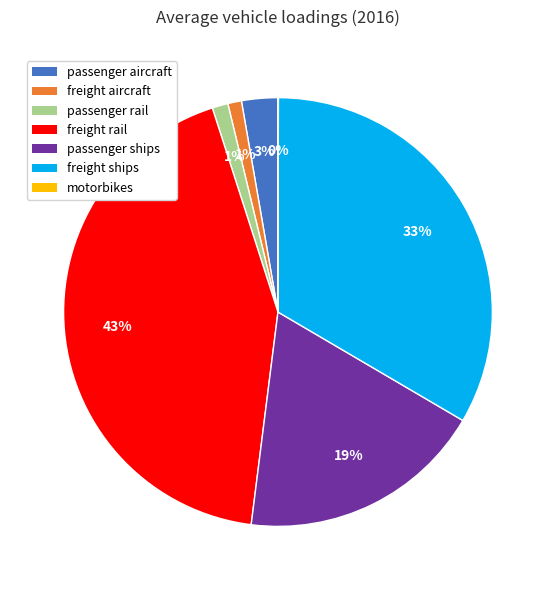

Is freight ships the majority of the pie?

No